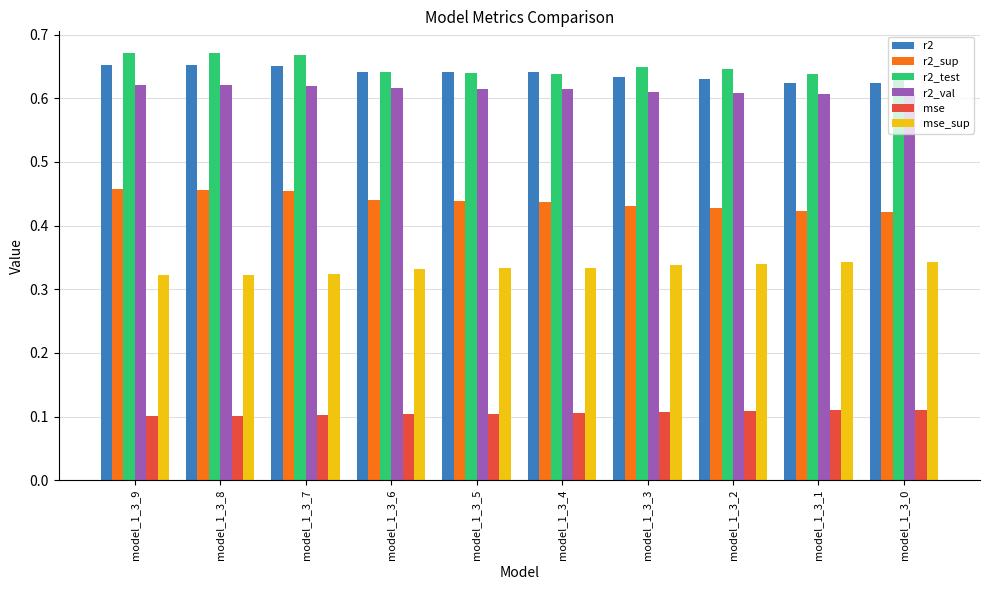

How many bars are there in each group?

6